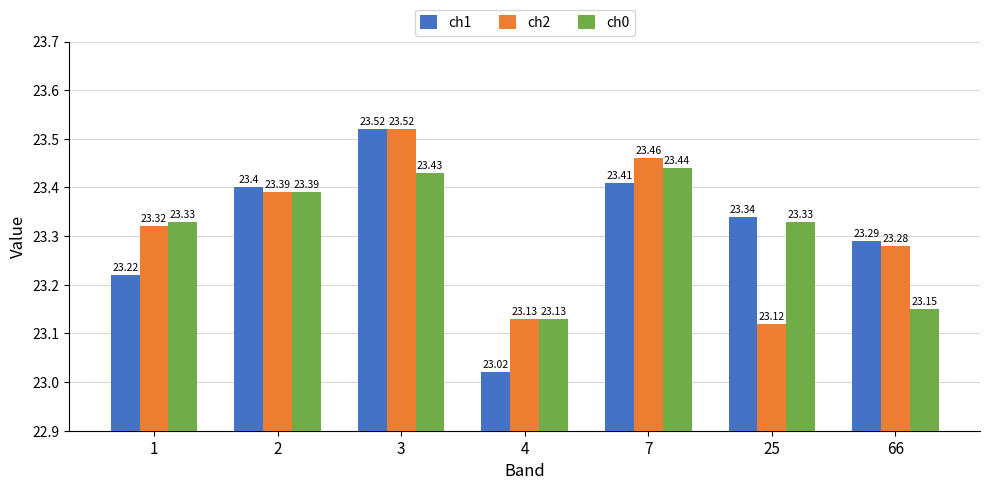

How many ch2 values are between 23 and 24?

7